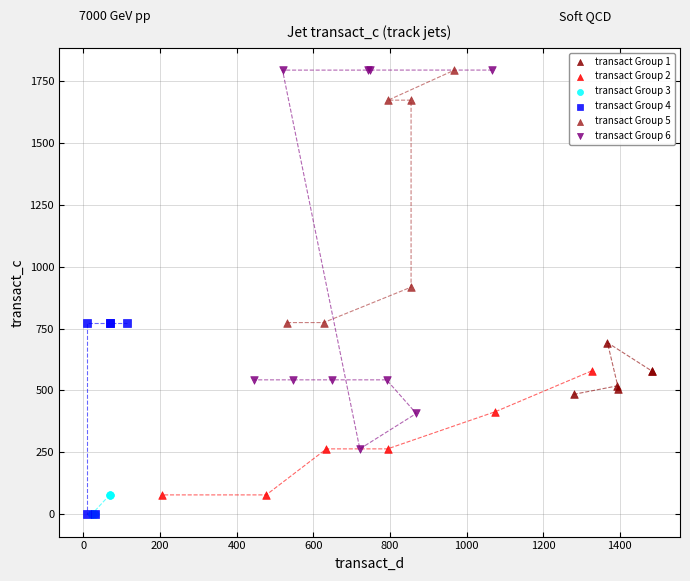

Which series has the widest spread of Y values?

transact Group 6